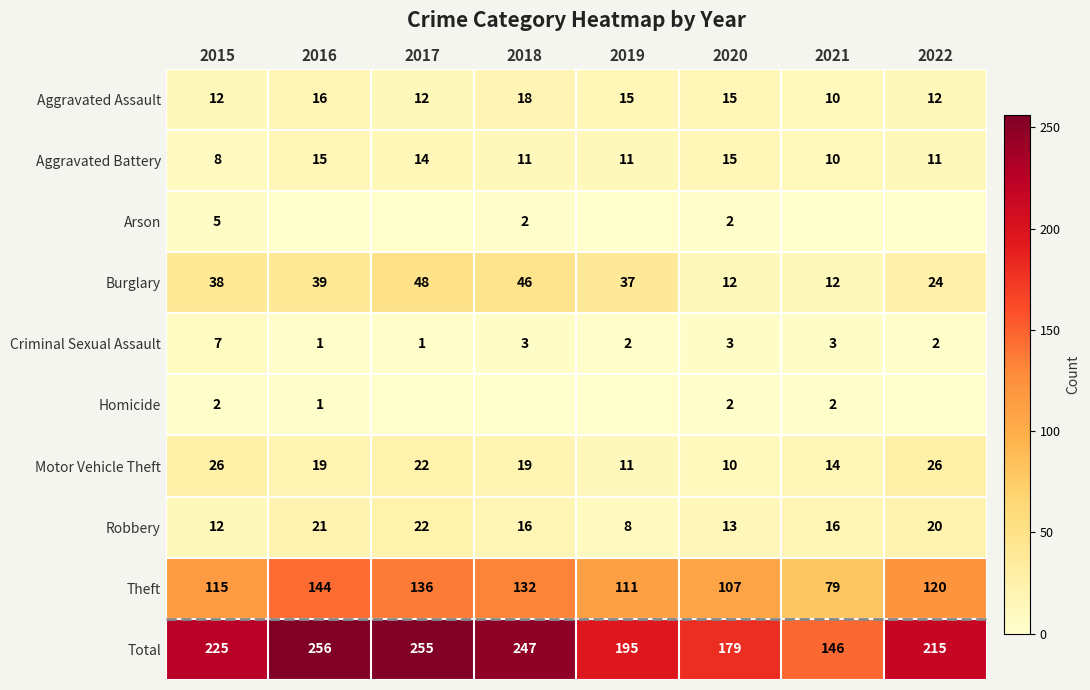

Where does the Criminal Sexual Assault series first go above 3?

2015